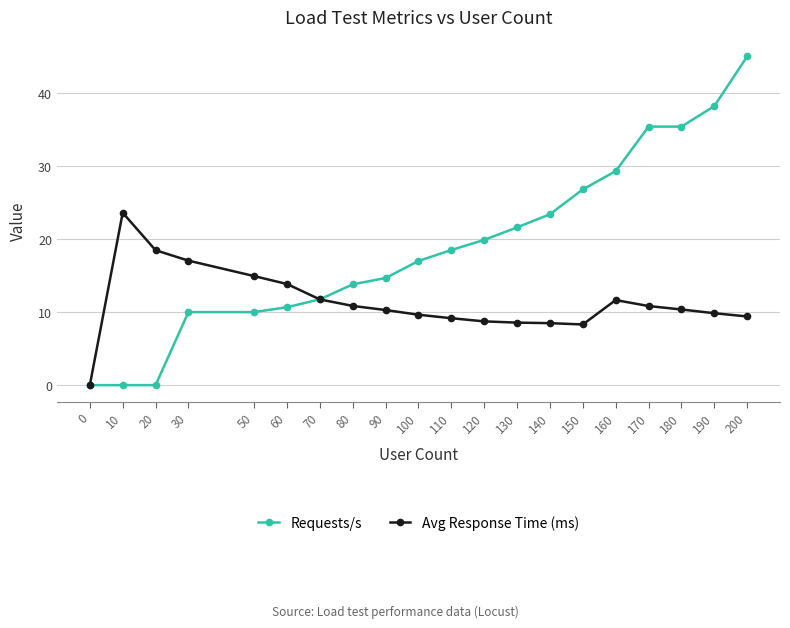

What is the value of the Avg Response Time (ms) point at the 2nd from the left?

23.6